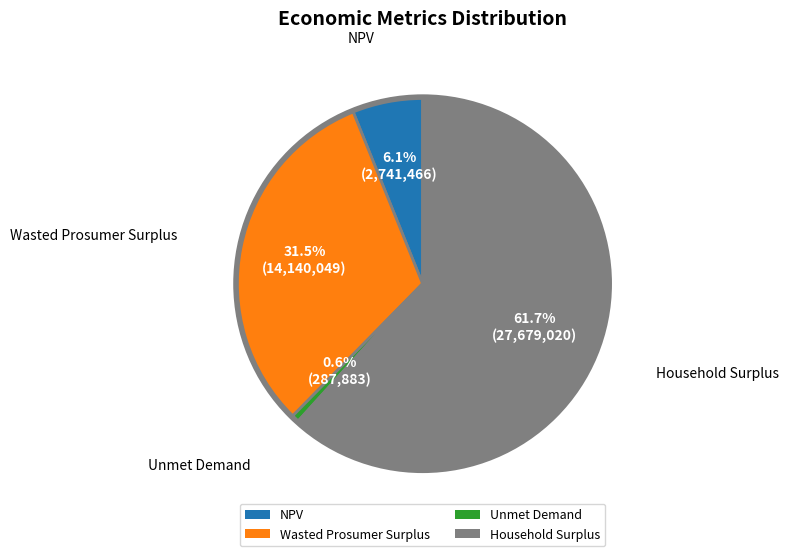

Which category has the biggest portion of the pie?

Household Surplus